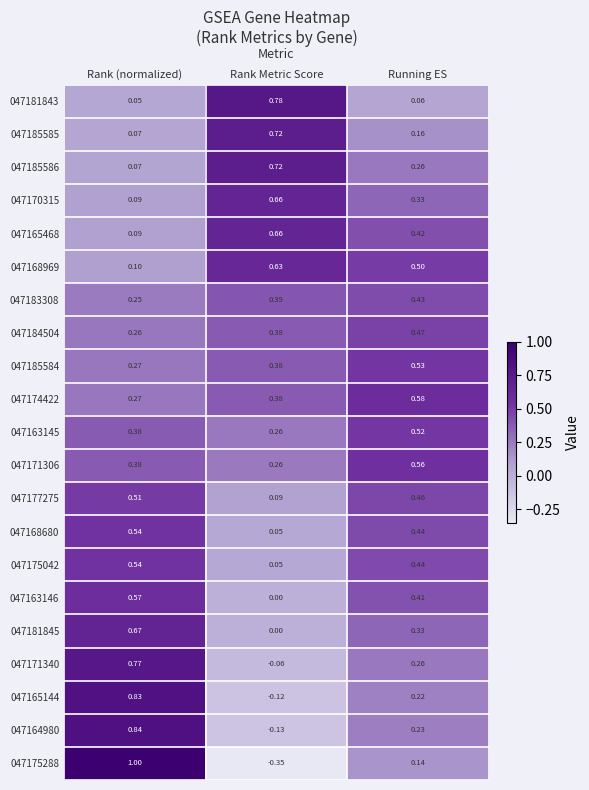

At which label is 047181845 closest to 0?

Rank Metric Score